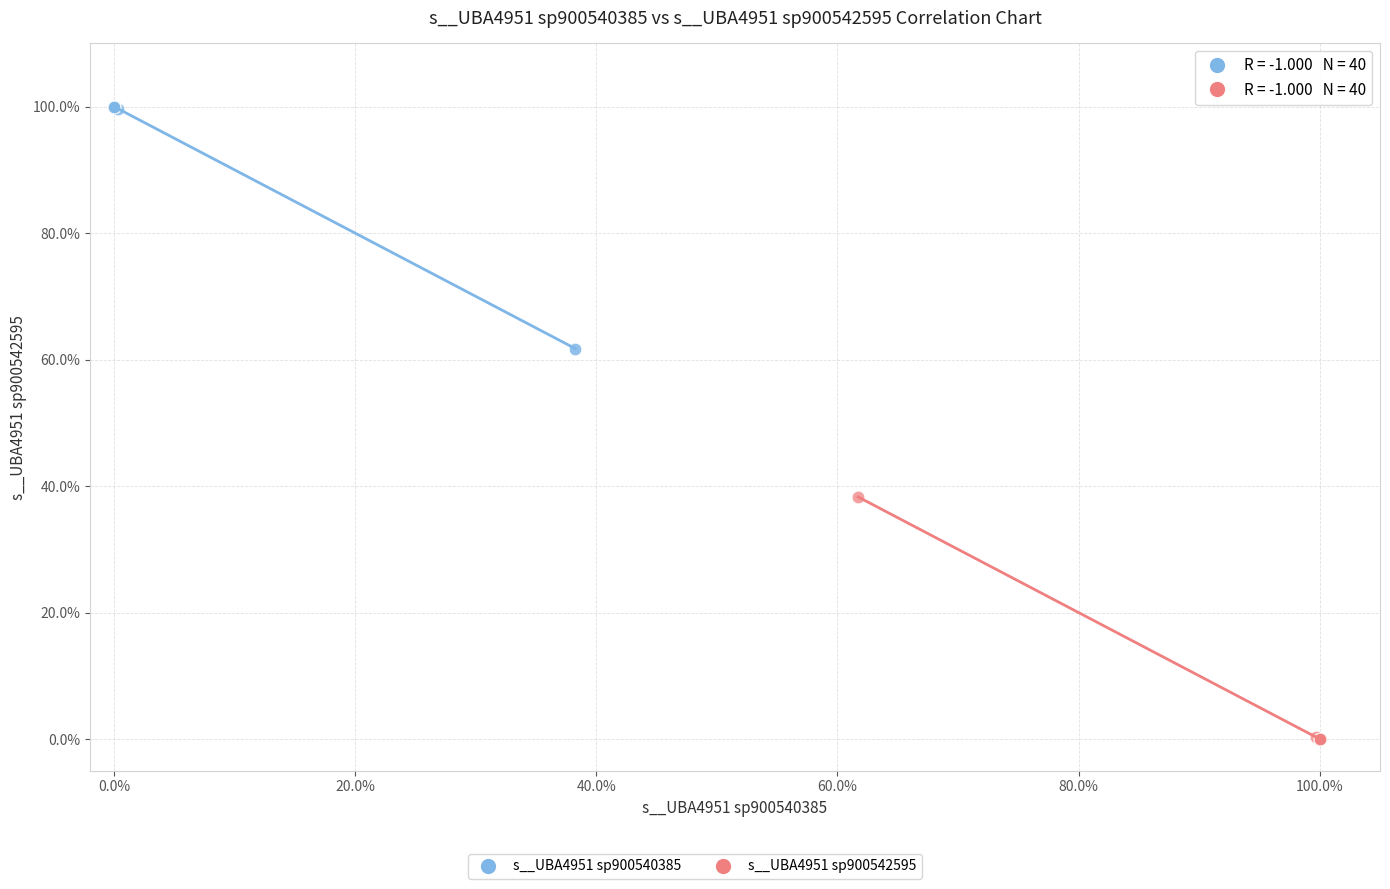

Which series reaches the minimum Y coordinate?

s__UBA4951 sp900542595